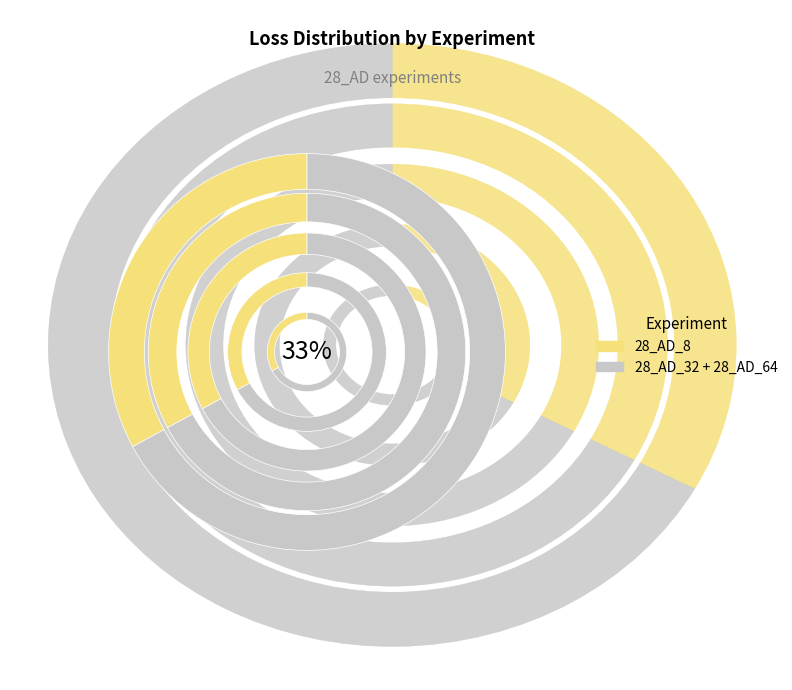

To the nearest percent, what is the difference between the 28_AD_32 and 28_AD_64 slice percentages?

1%